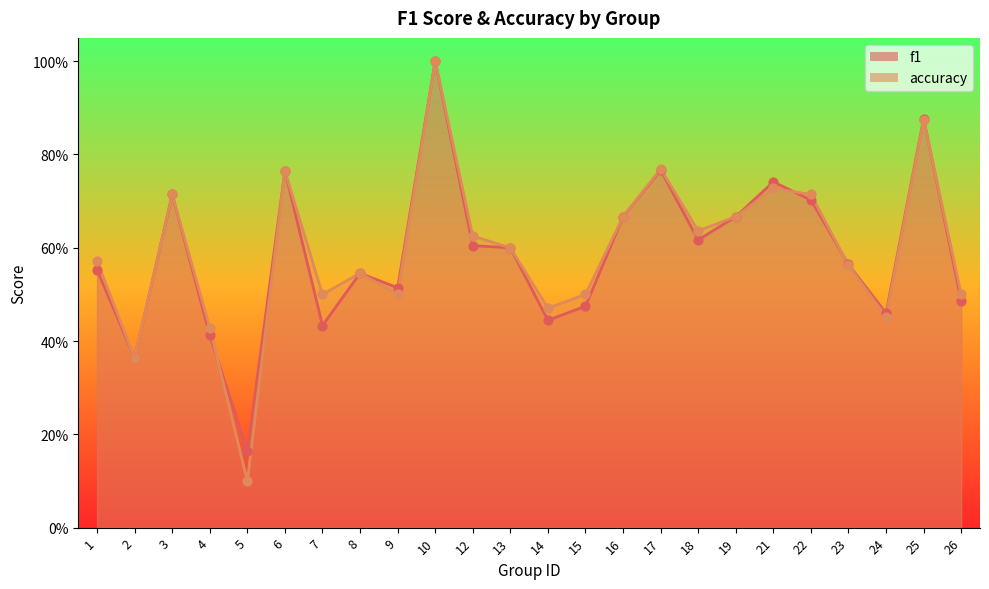

Which series contains the highest Y value?

f1